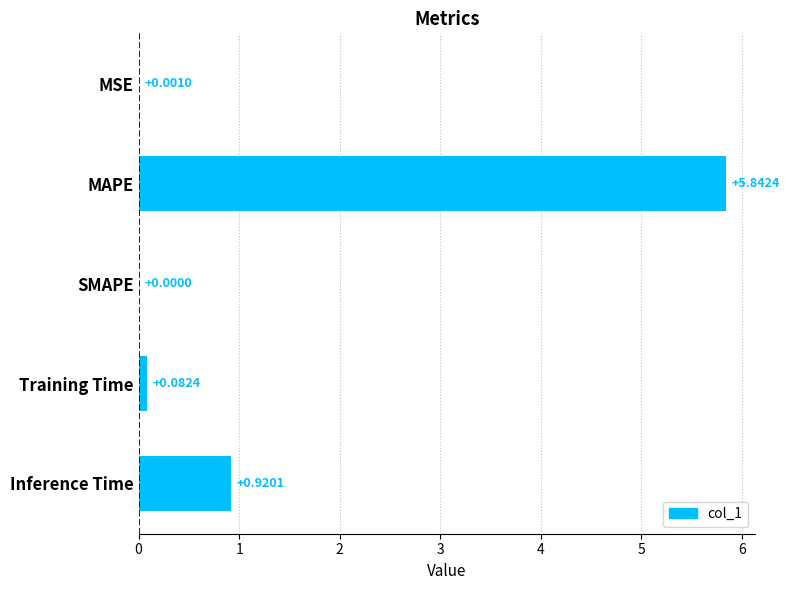

What is the change in value from MAPE to Training Time?

-5.8